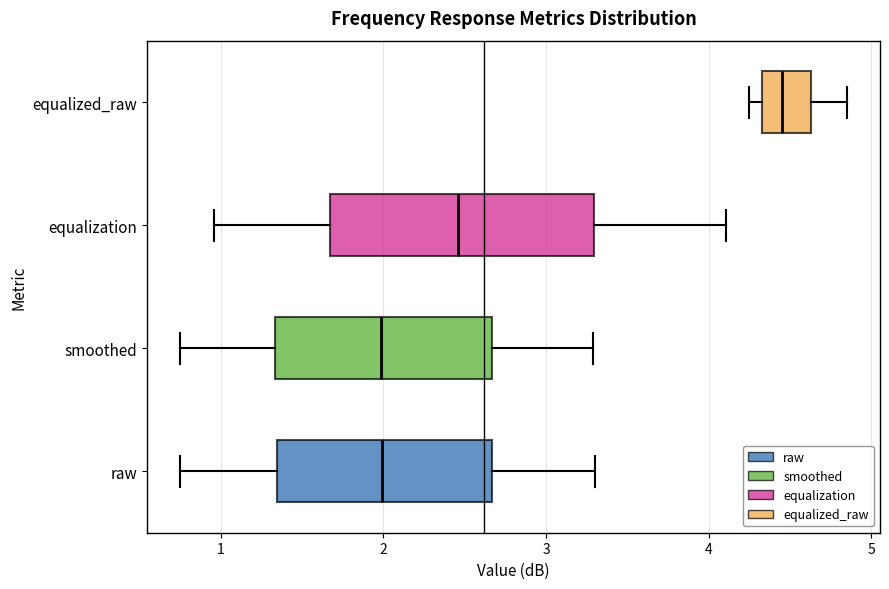

Reading bottom to top, transcribe this box plot: for each box, give where its median line is, the range the box spans, and where its two whiskers end, as read against the x-axis. The values are not printed on the chart, so give them approximately, as read against the axis.

raw: median 2.0, box 1.3 to 2.7, whiskers 0.8 to 3.3
smoothed: median 2.0, box 1.3 to 2.7, whiskers 0.8 to 3.3
equalization: median 2.5, box 1.7 to 3.3, whiskers 1.0 to 4.1
equalized_raw: median 4.5, box 4.3 to 4.6, whiskers 4.3 (just left of the box's left edge) to 4.9